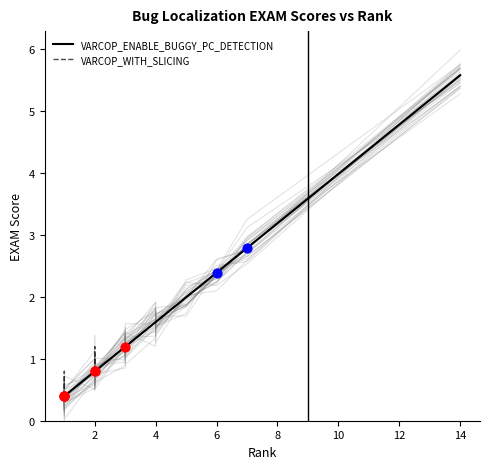

Which series has the largest total across all categories?

VARCOP_WITH_SLICING